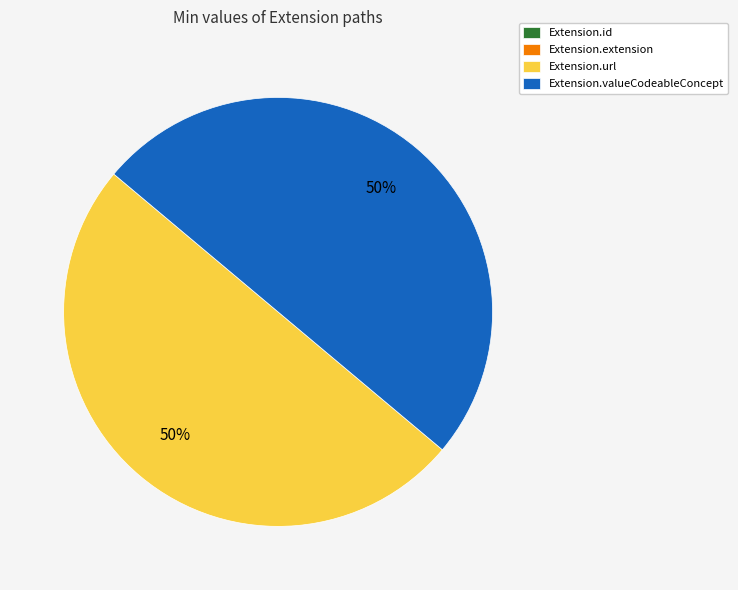

The Extension.url slice represents 60% of the pie. True or false?

False